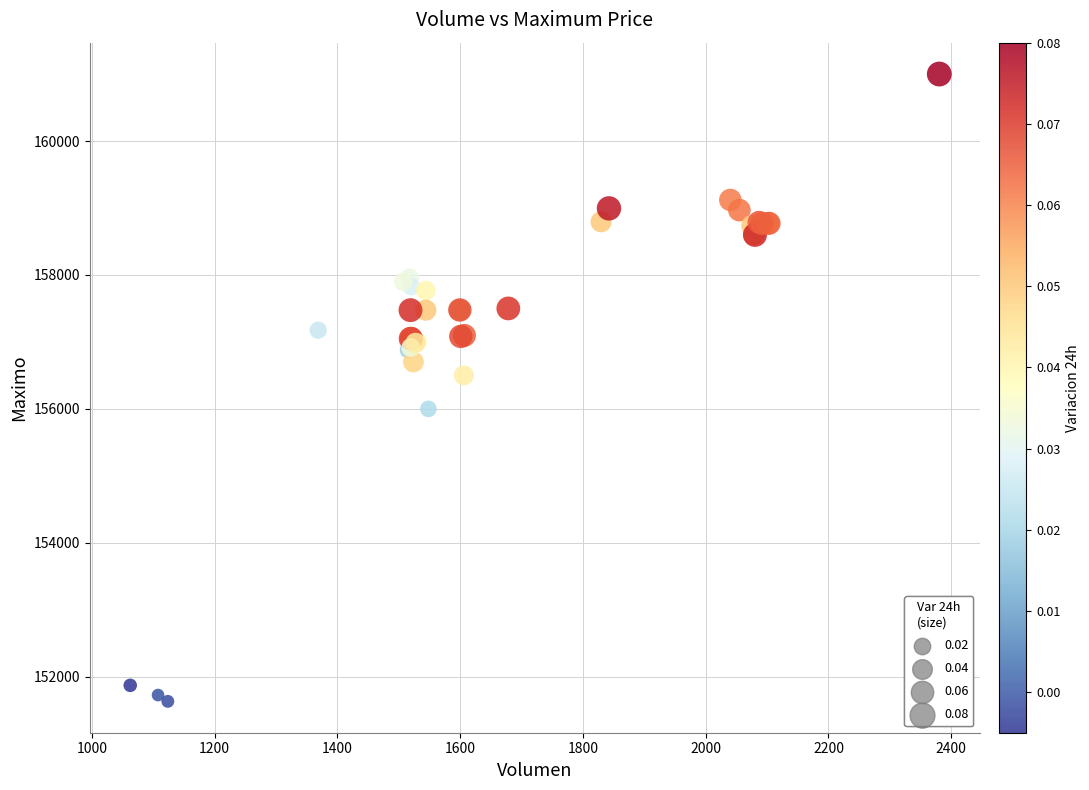

What Y value in the scatter plot is closest to 156316?

156500